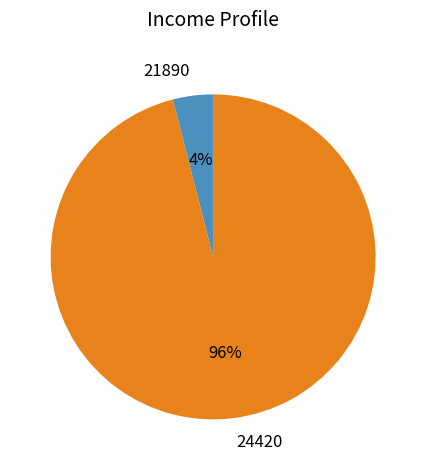

Do 24420 and 21890 together represent more than half of the pie?

Yes